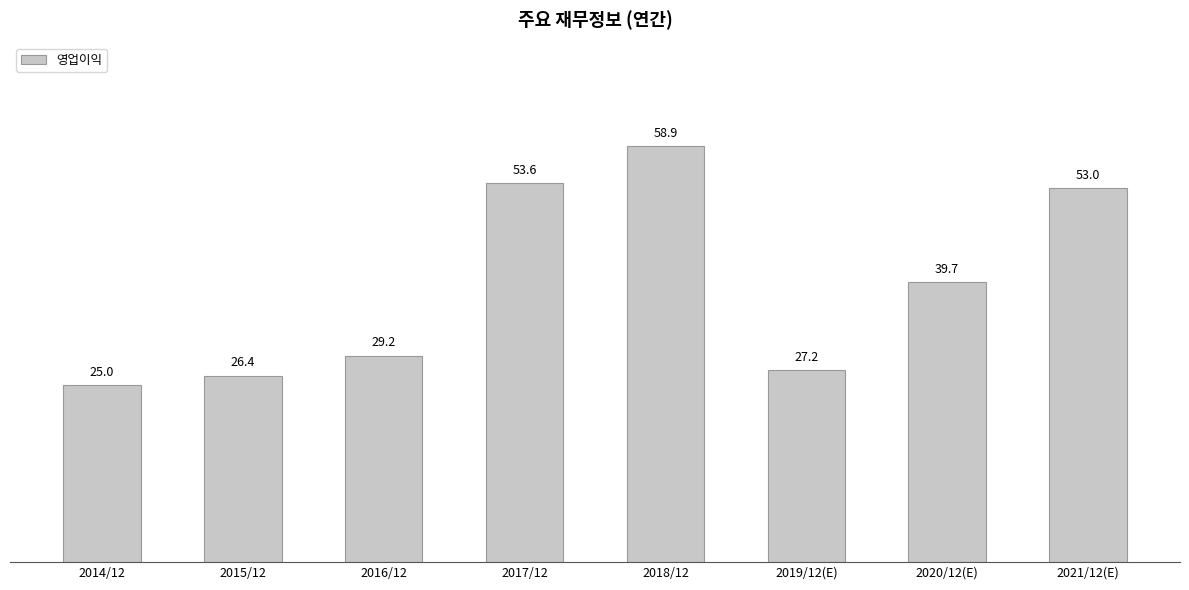

List the labels in order of value, smallest first.

2014/12, 2015/12, 2019/12(E), 2016/12, 2020/12(E), 2021/12(E), 2017/12, 2018/12